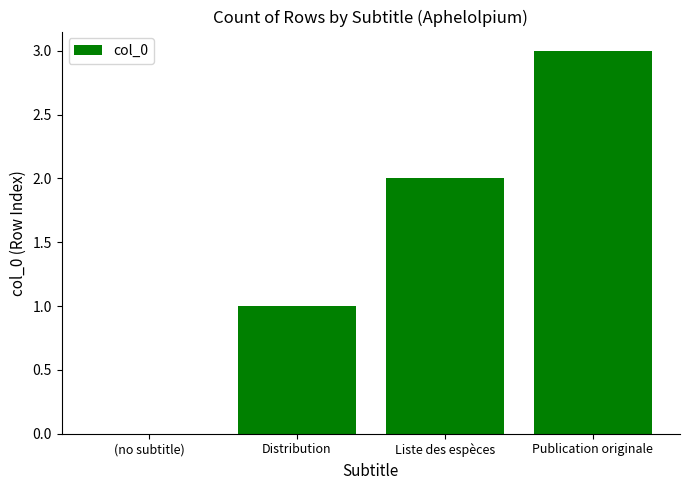

Are the bars horizontal?

No